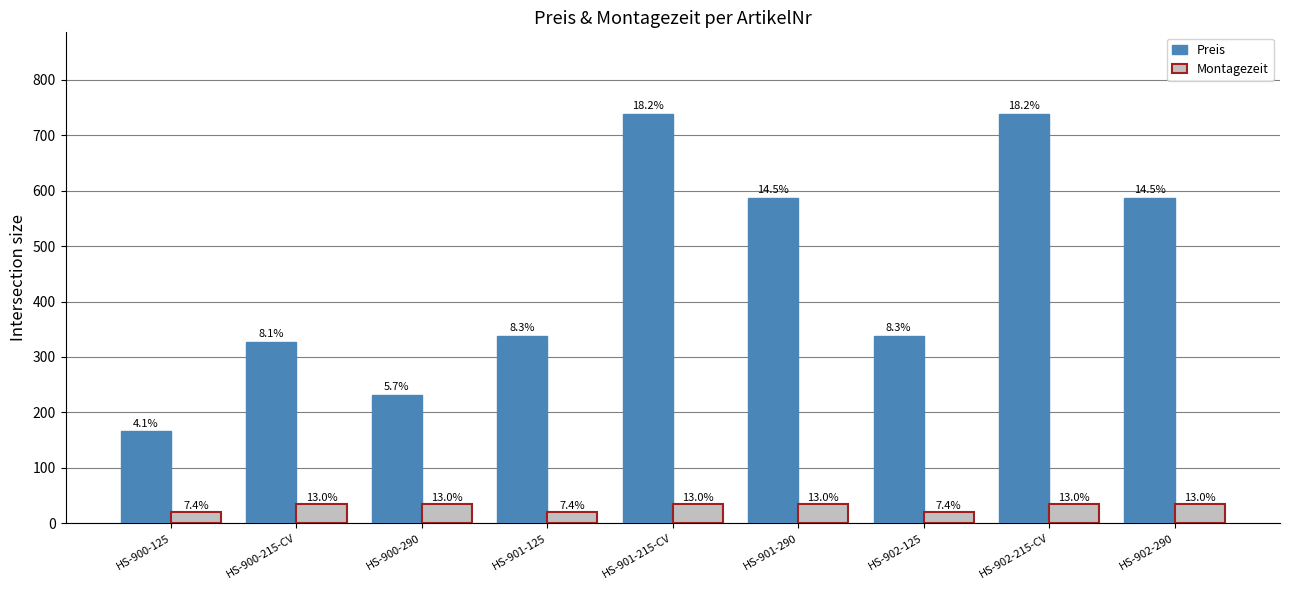

How many bars are there in each group?

2